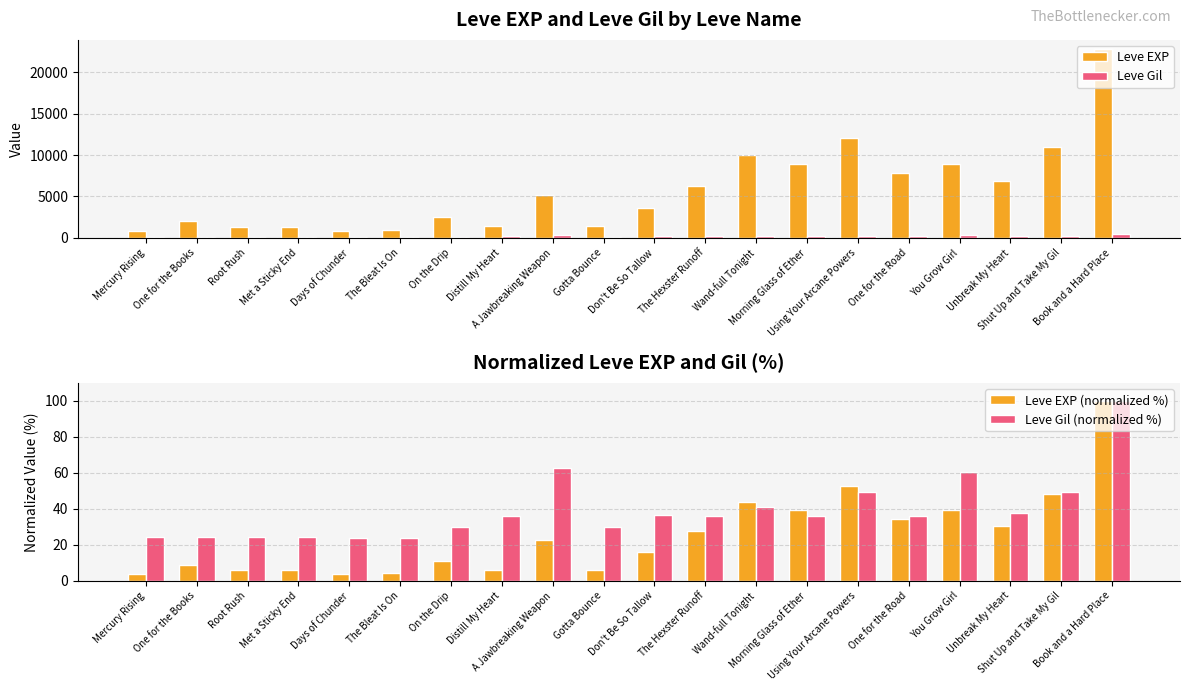

What is the difference between the highest and lowest values at Using Your Arcane Powers?

11980.9